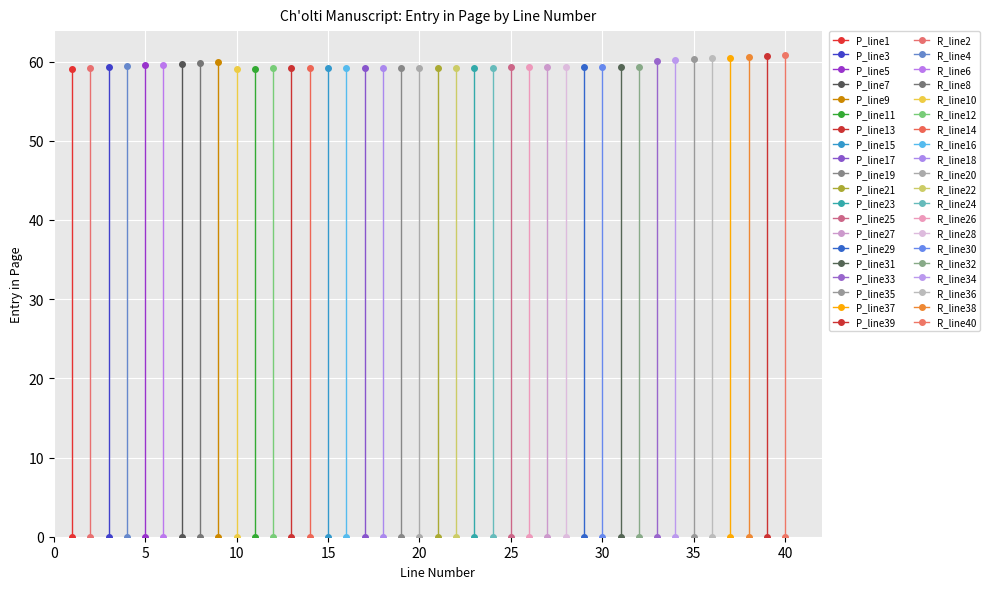

True or false: R_lines and P_lines intersect in this chart.

False